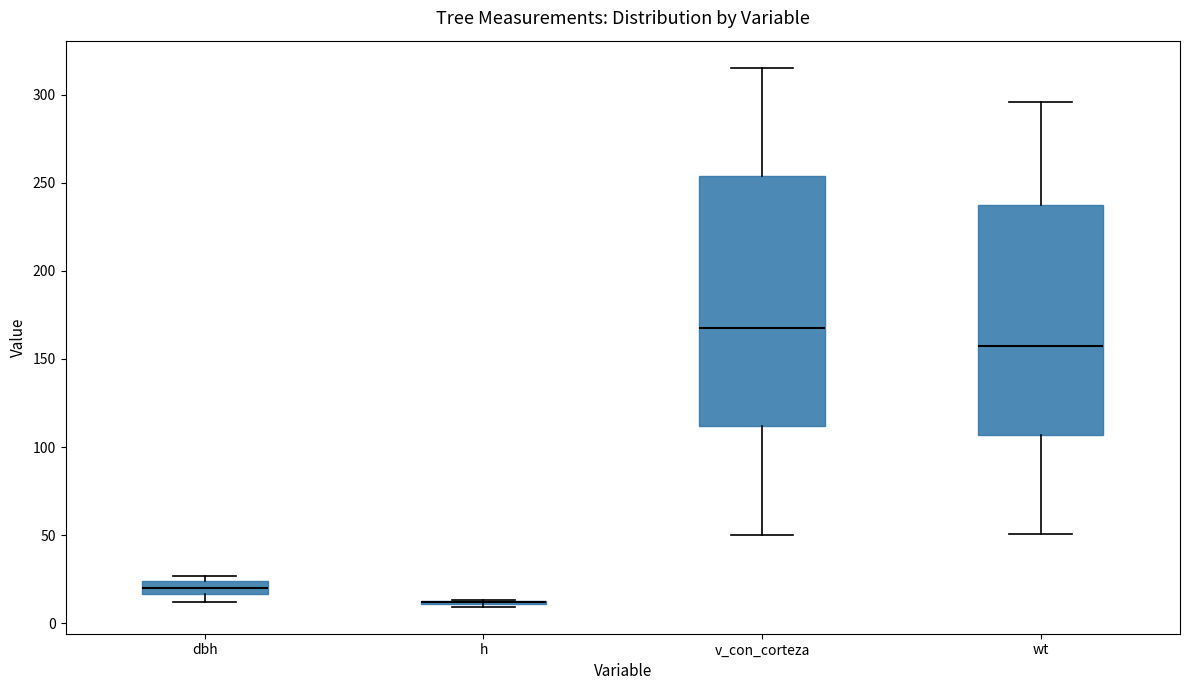

Comparing the boxes themselves (not the whiskers), which one is the tallest?

v_con_corteza